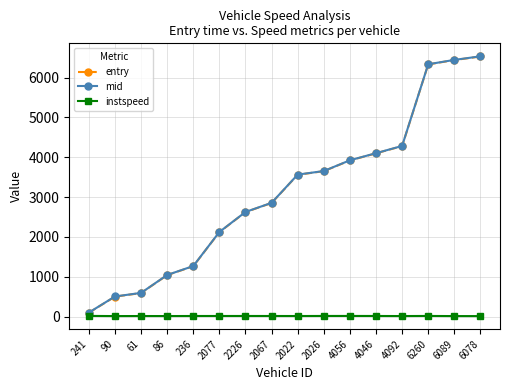

What is the label of the 4th point from the right?

4092